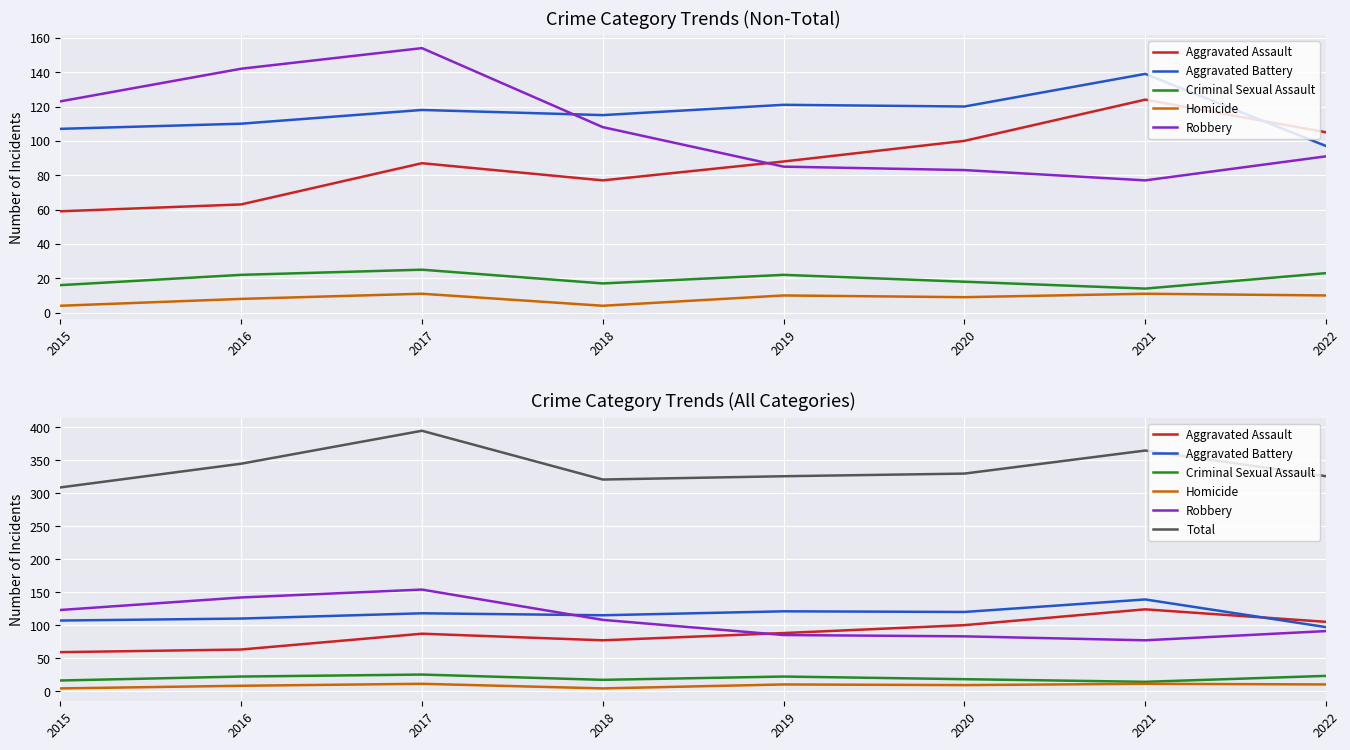

What is the average value of the Aggravated Assault series?

88